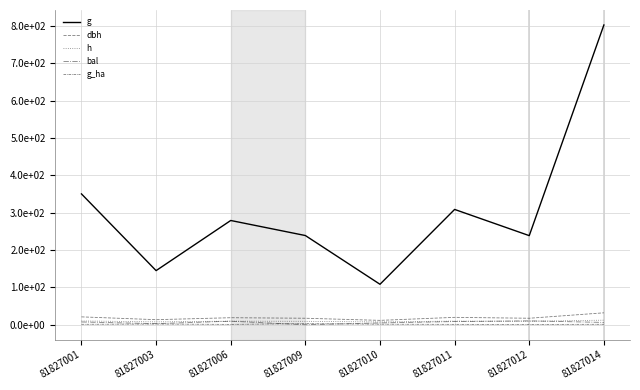

What is the difference between the g_ha values at 81827010 and 81827001?

0.3